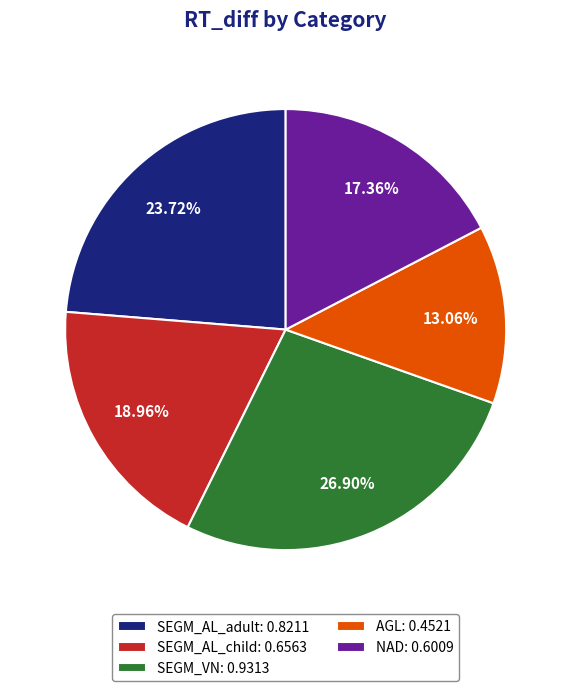

Do SEGM_AL_child and SEGM_VN together represent more than half of the pie?

No